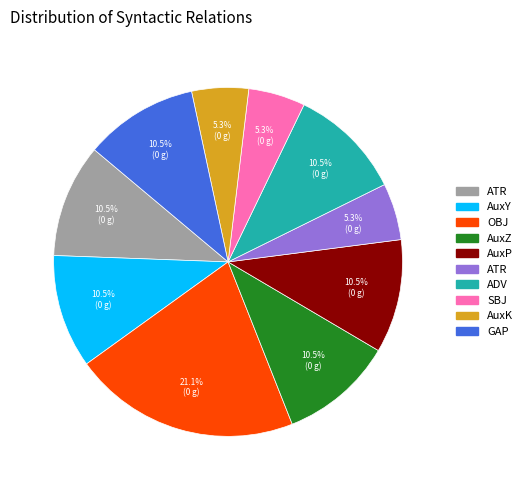

Is there any slice that represents more than half of the pie?

No